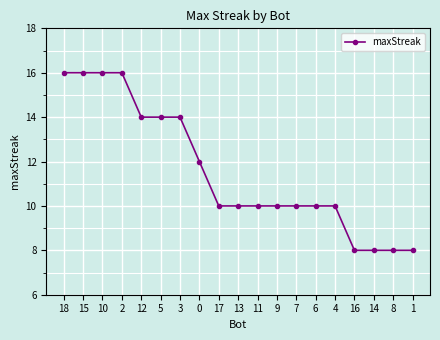

The chart shows a value of 10 at 7. True or false?

True